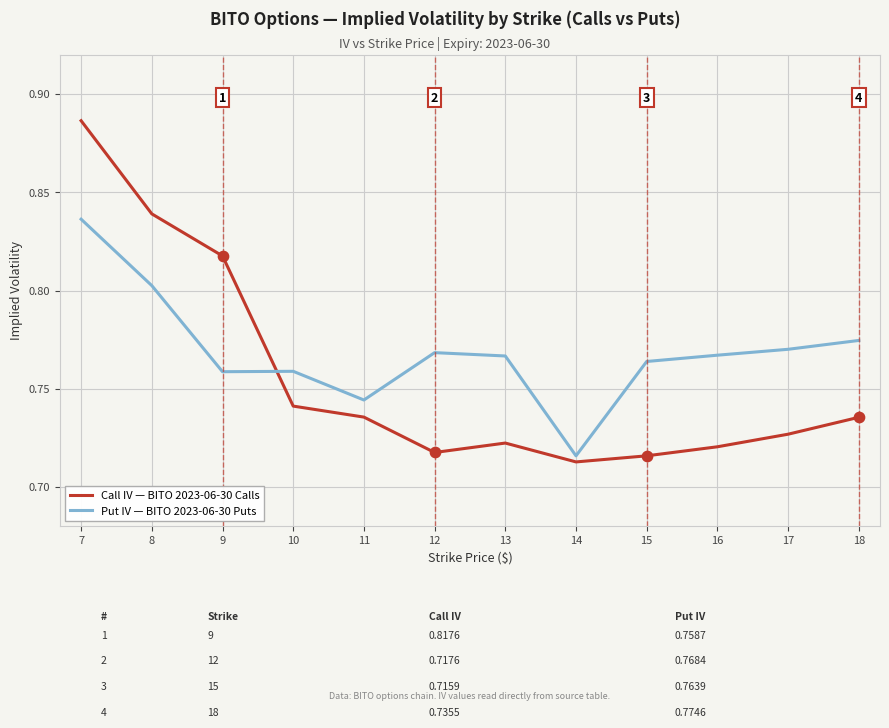

Which series changed the most between 9 and 14?

Call IV — BITO 2023-06-30 Calls